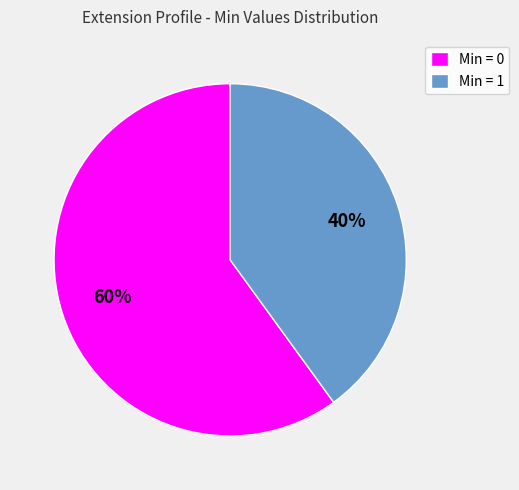

The Min = 1 slice represents 30% of the pie. True or false?

False